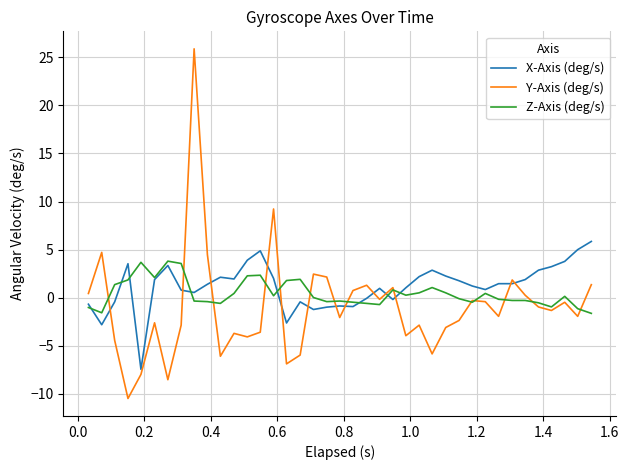

List the series in order of their peak value, highest first.

Y-Axis (deg/s), X-Axis (deg/s), Z-Axis (deg/s)